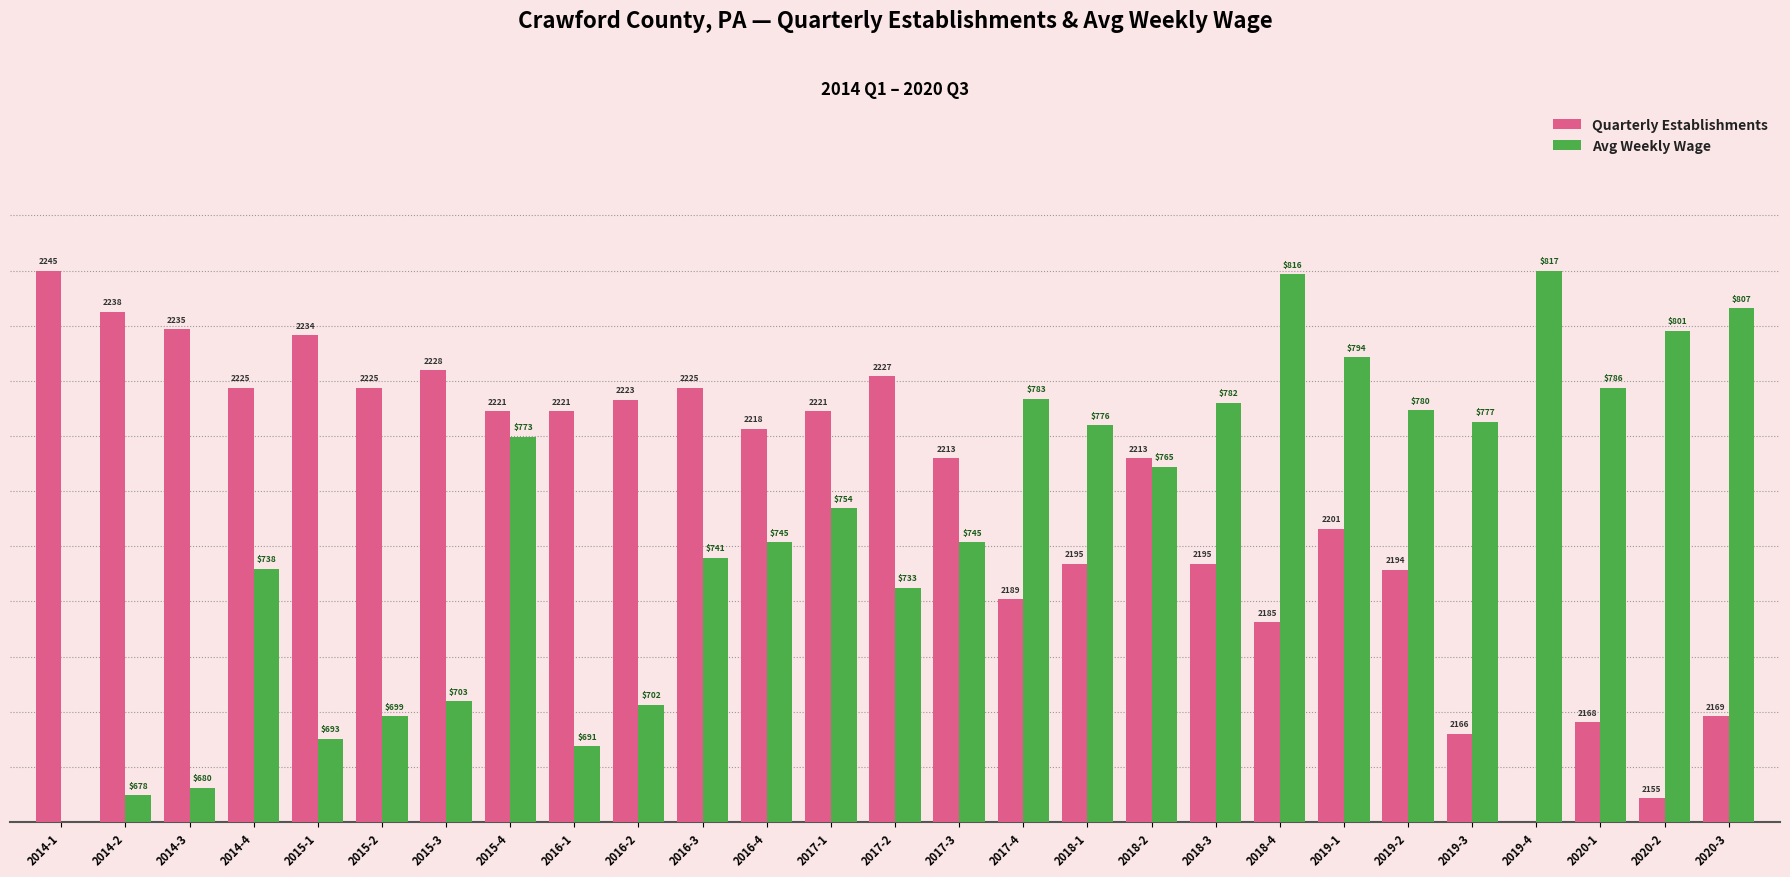

The Avg Weekly Wage series shows 1.4 at 2016-1. True or false?

True